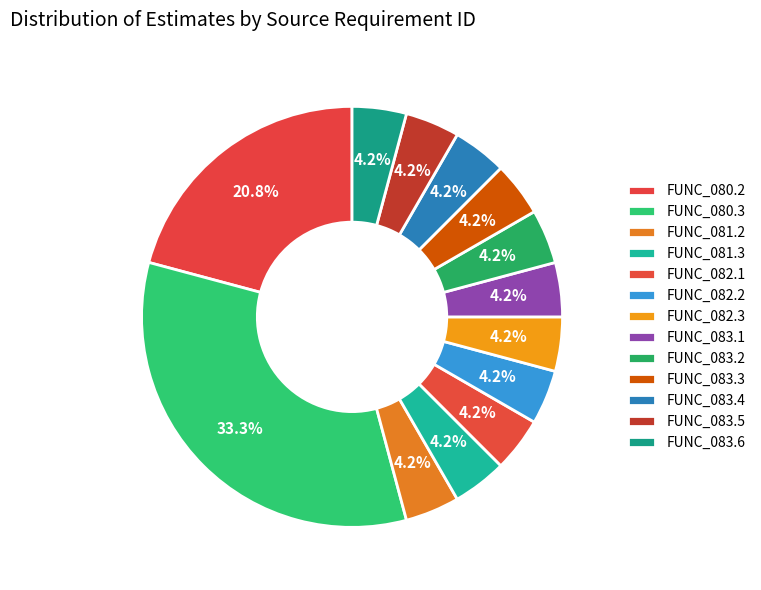

Count the number of slices in the pie.

13